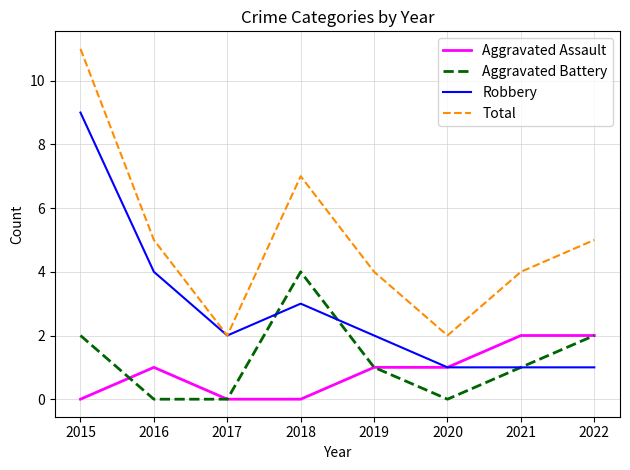

Reading left to right, list all the values displayed in this chart.

Aggravated Assault: 2015=0	2016=1	2017=0	2018=0	2019=1	2020=1	2021=2	2022=2
Aggravated Battery: 2015=2	2016=0	2017=0	2018=4	2019=1	2020=0	2021=1	2022=2
Robbery: 2015=9	2016=4	2017=2	2018=3	2019=2	2020=1	2021=1	2022=1
Total: 2015=11	2016=5	2017=2	2018=7	2019=4	2020=2	2021=4	2022=5